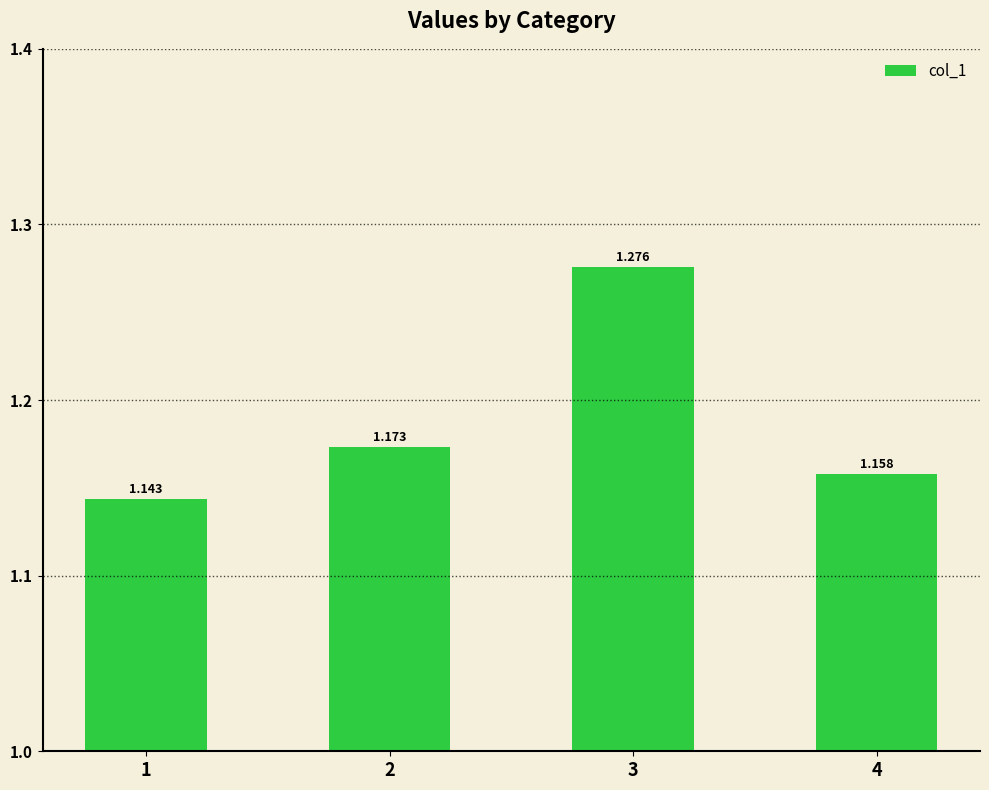

What is the value of the 4th bar from the left?

1.2